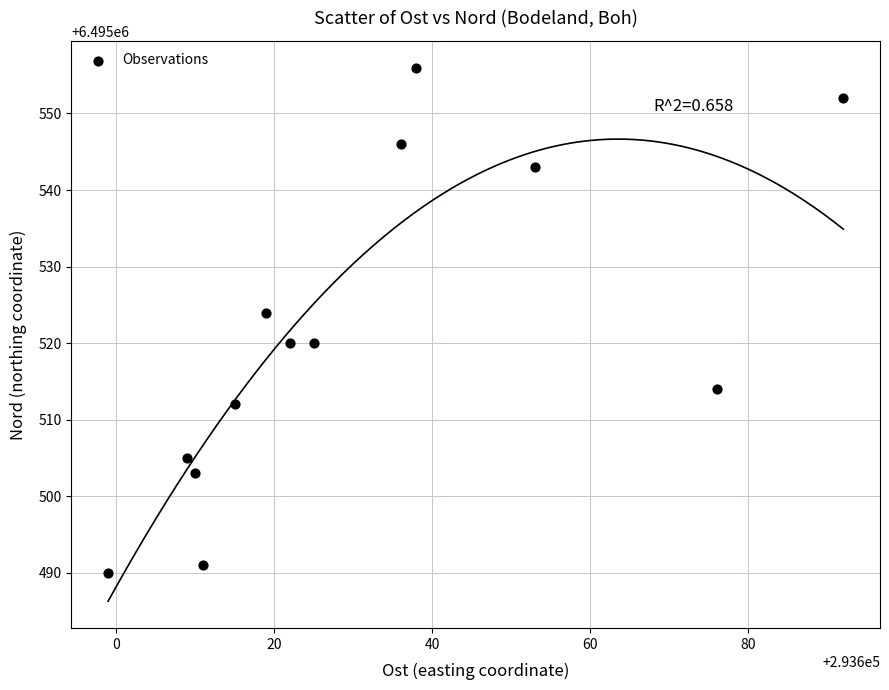

What is the range of X values (max minus min)?

93